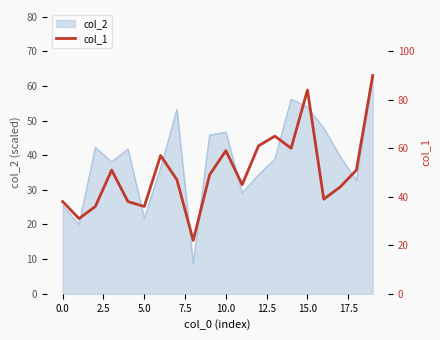

Which label corresponds to the largest value in the chart?

19